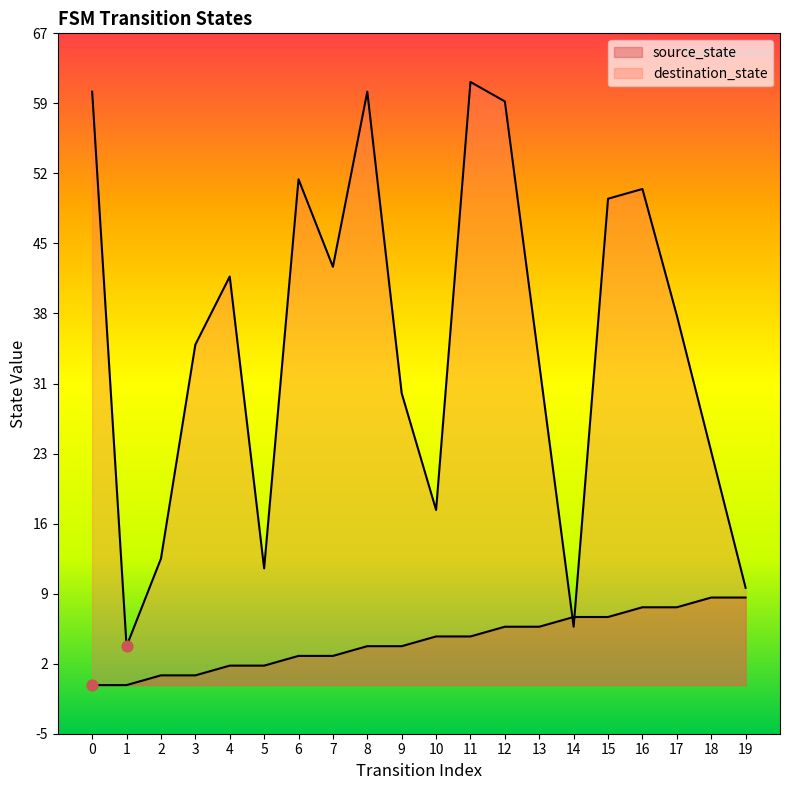

At which category is the sum across all series the highest?

11